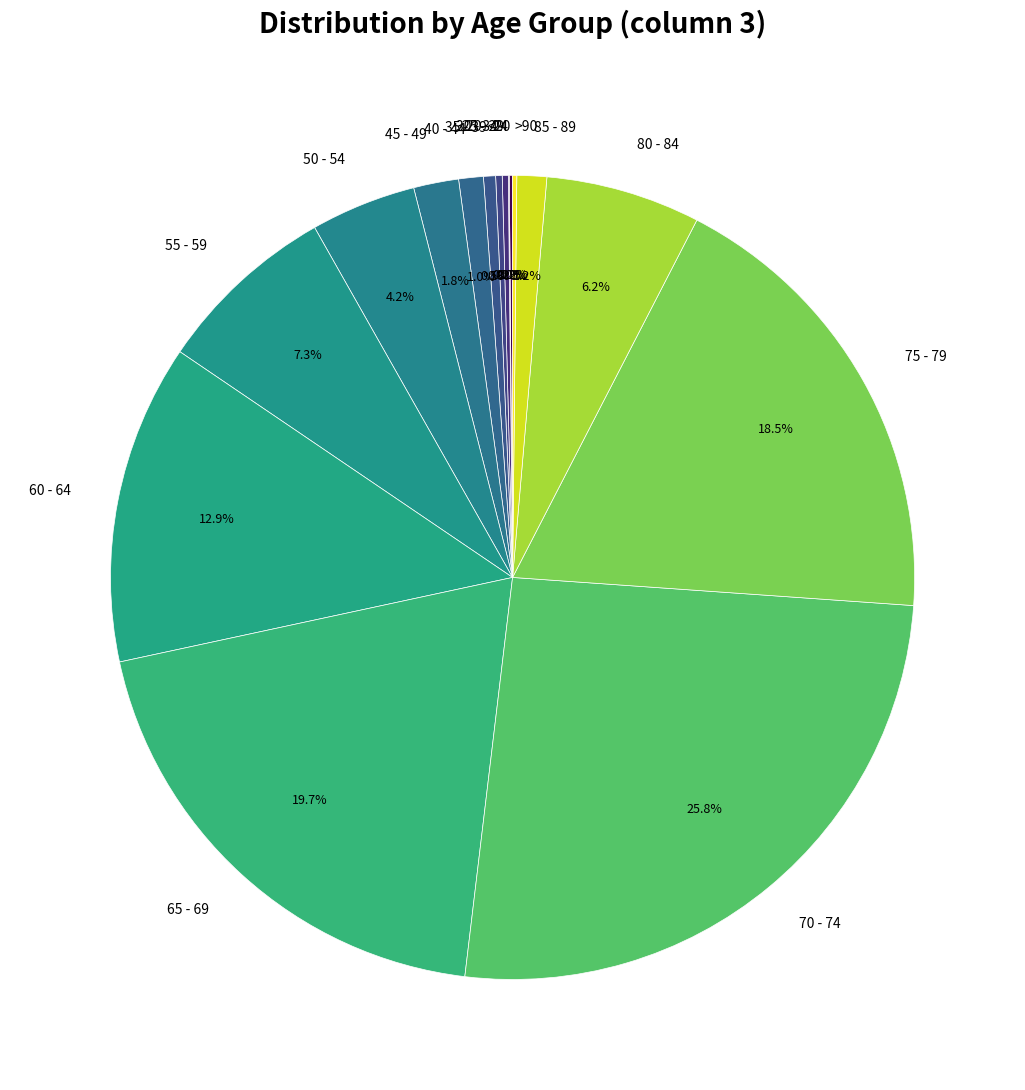

Combined, do 45 - 49 and 55 - 59 account for over 50%?

No